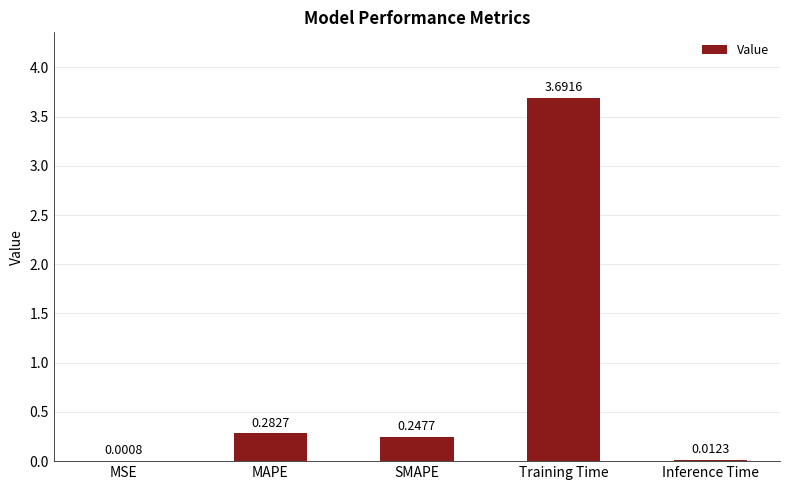

Where is the data nearest to the value 1?

MAPE